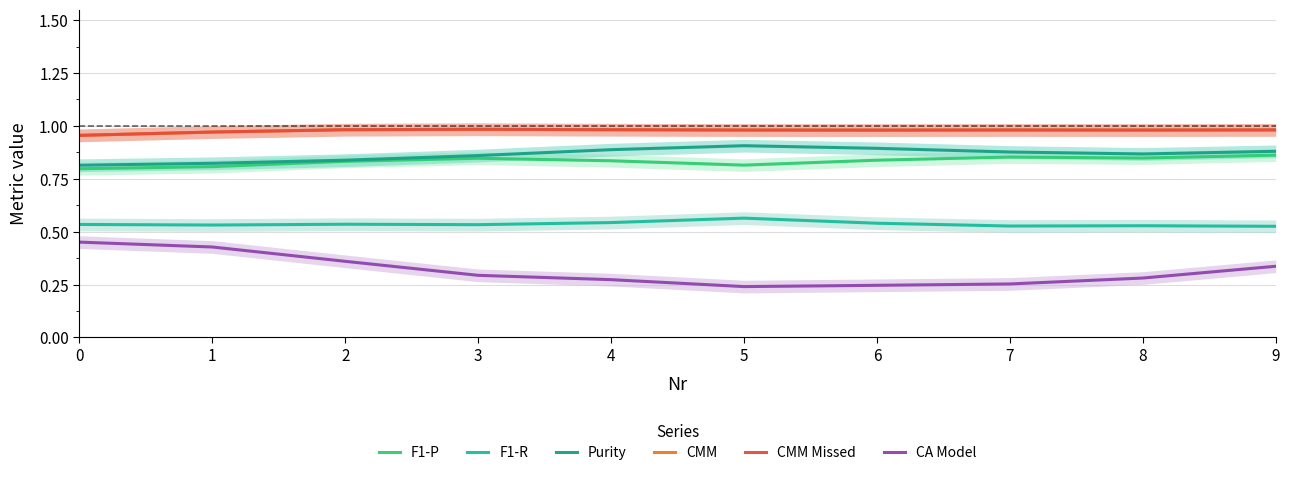

What is the sum of all CA Model values?

3.2